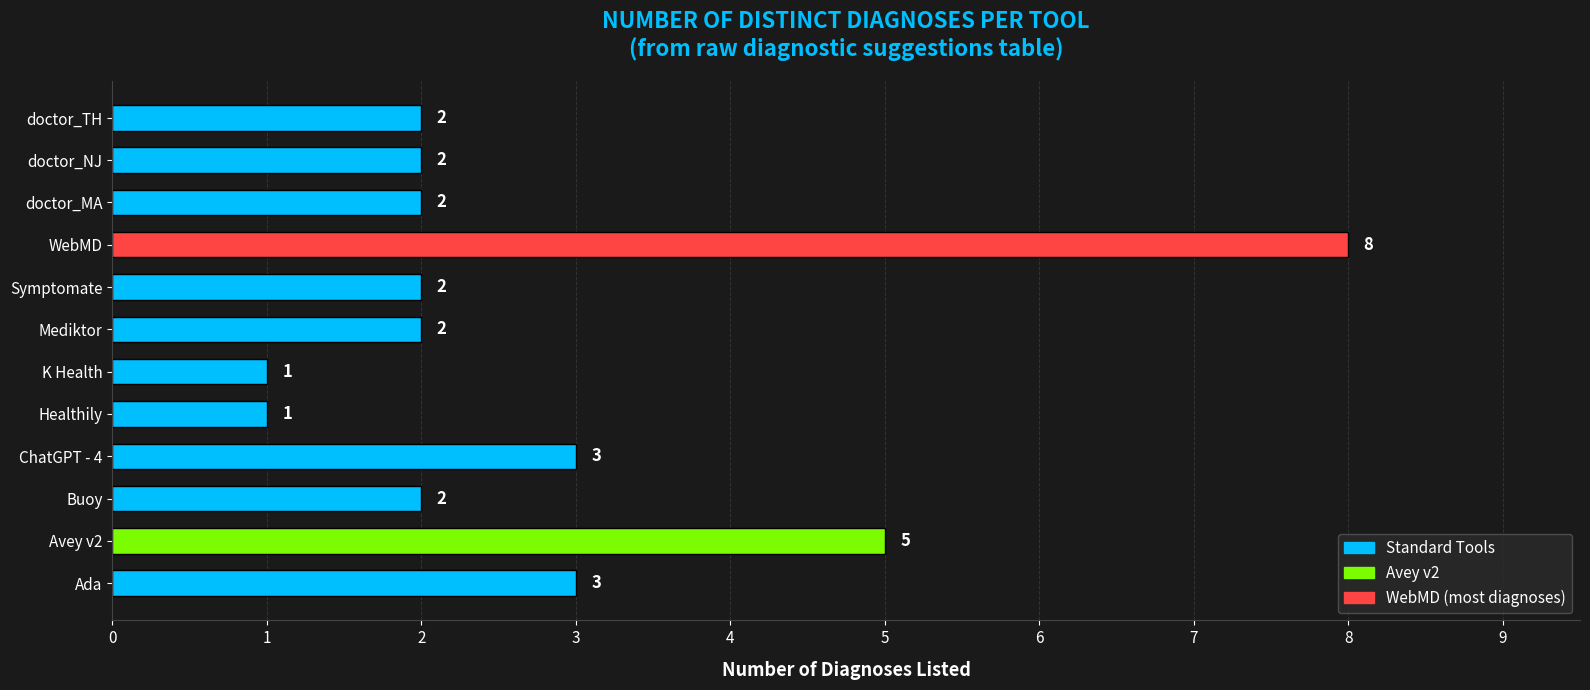

What is the maximum value shown in the chart?

8